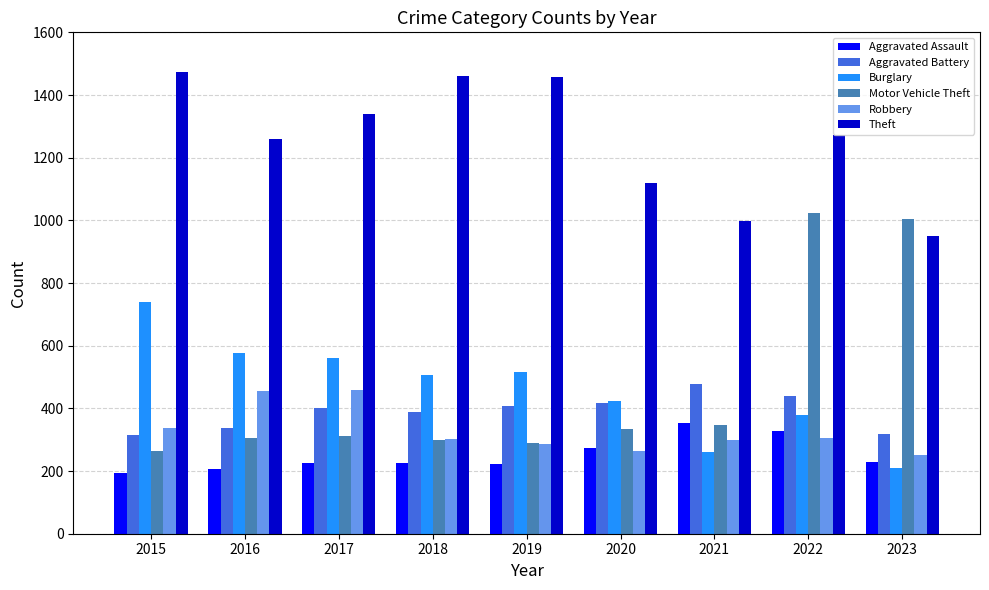

True or false: Aggravated Battery has a value of 479 at 2021.

True